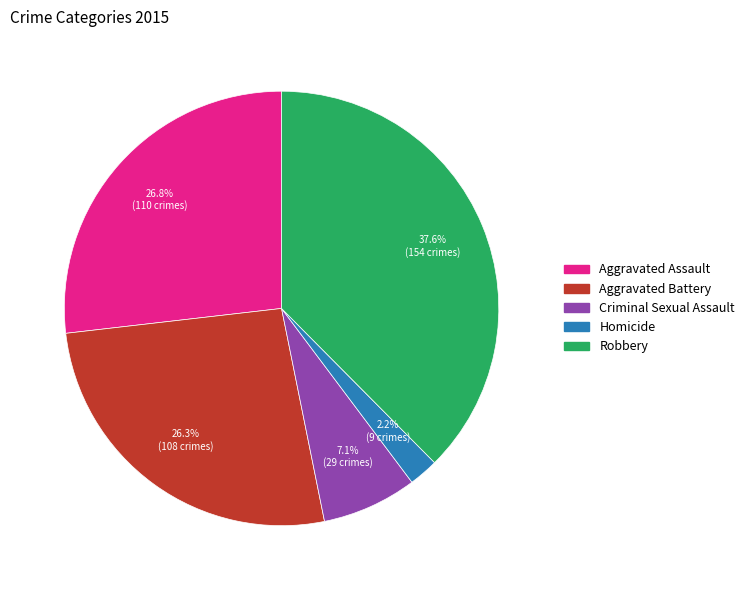

Does Aggravated Assault account for over 50% of the chart?

No